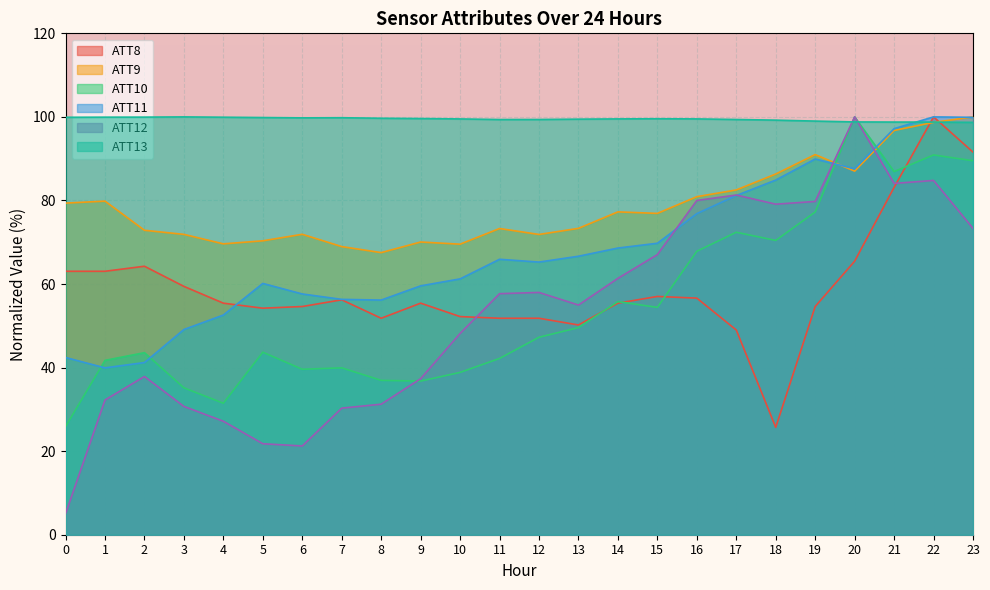

How many lines are shown in the chart?

6